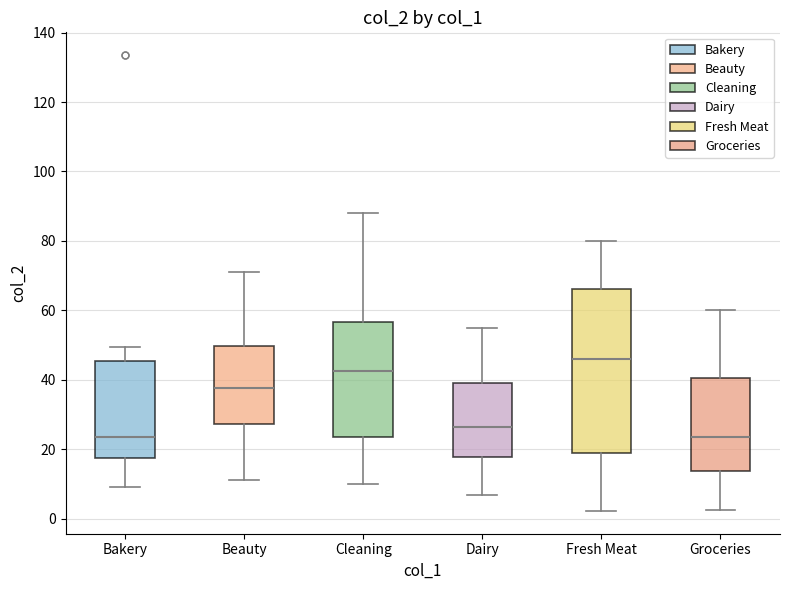

Where is the lower edge of the box for Cleaning on the y-axis? The values are not printed on the chart, so give them approximately, as read against the axis.

24